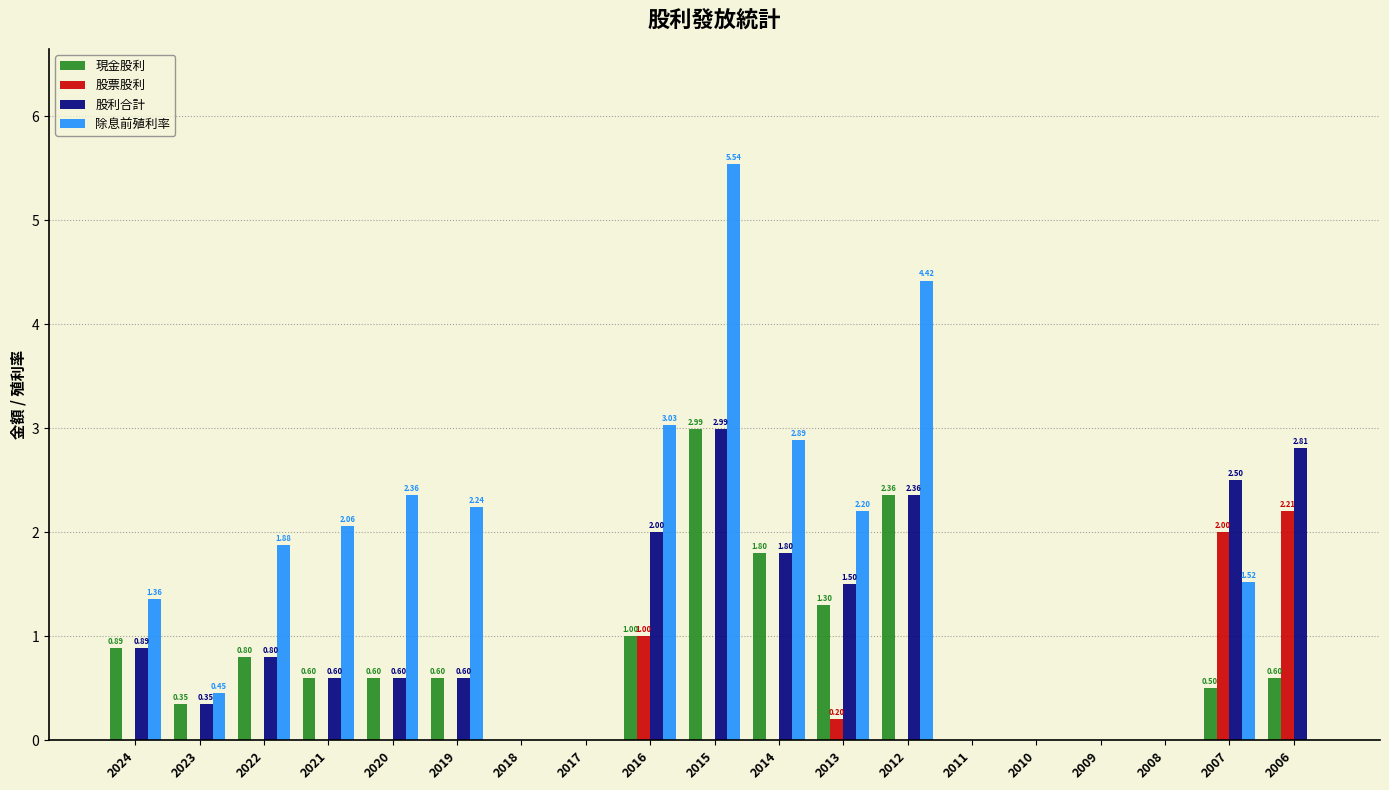

What is the sum of the 除息前殖利率 values at 2018 and 2023?

0.5